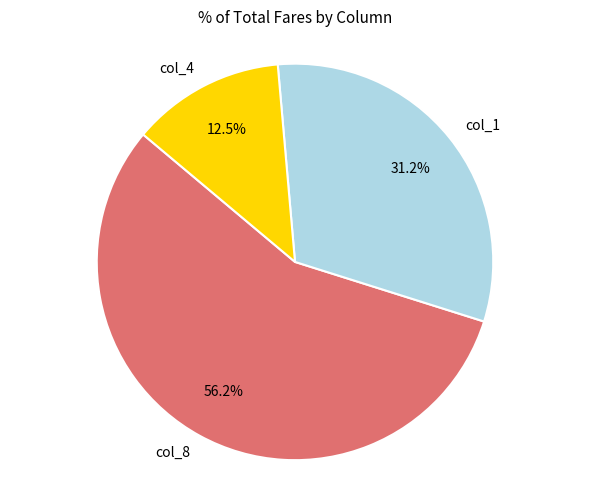

Does any single category account for the majority?

Yes